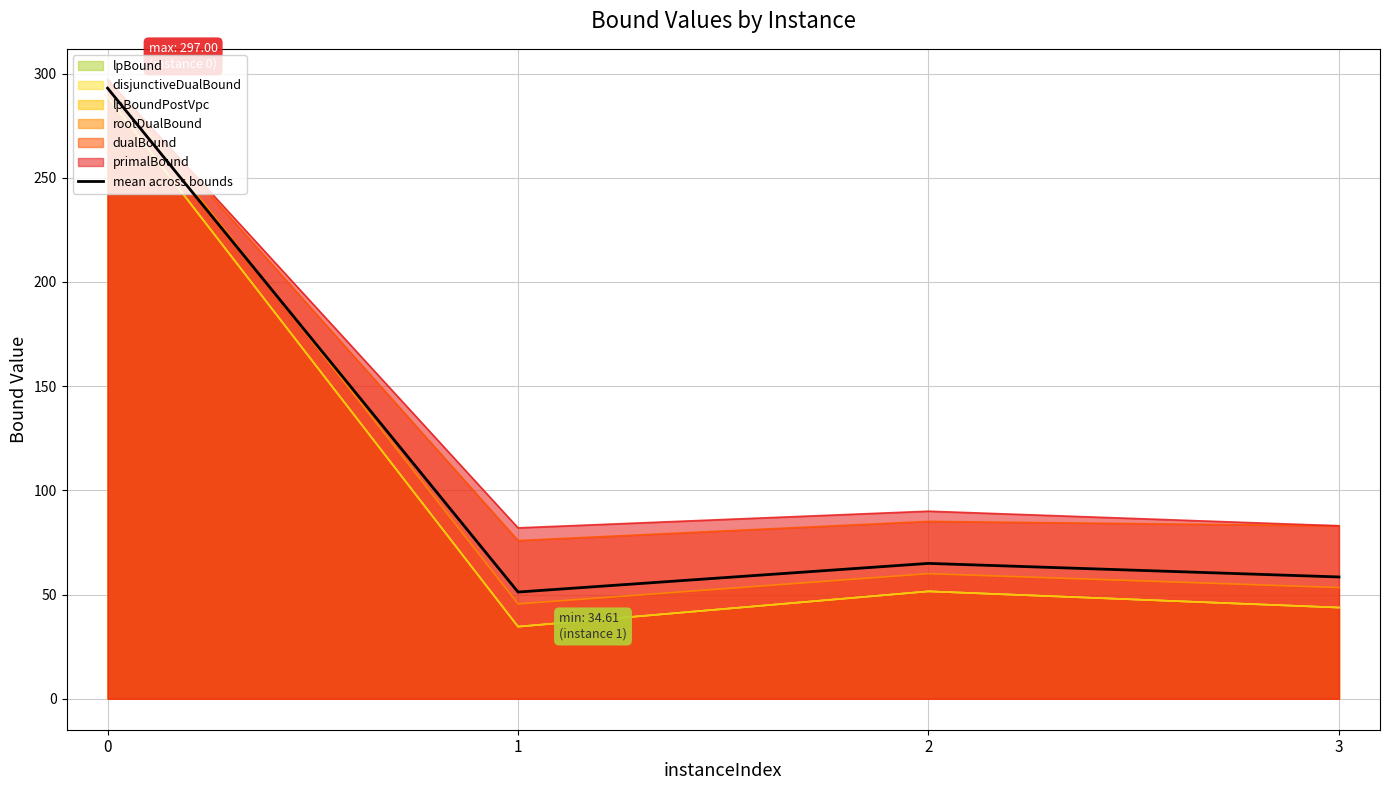

Is it true that the value at 3 is 93.4?

False